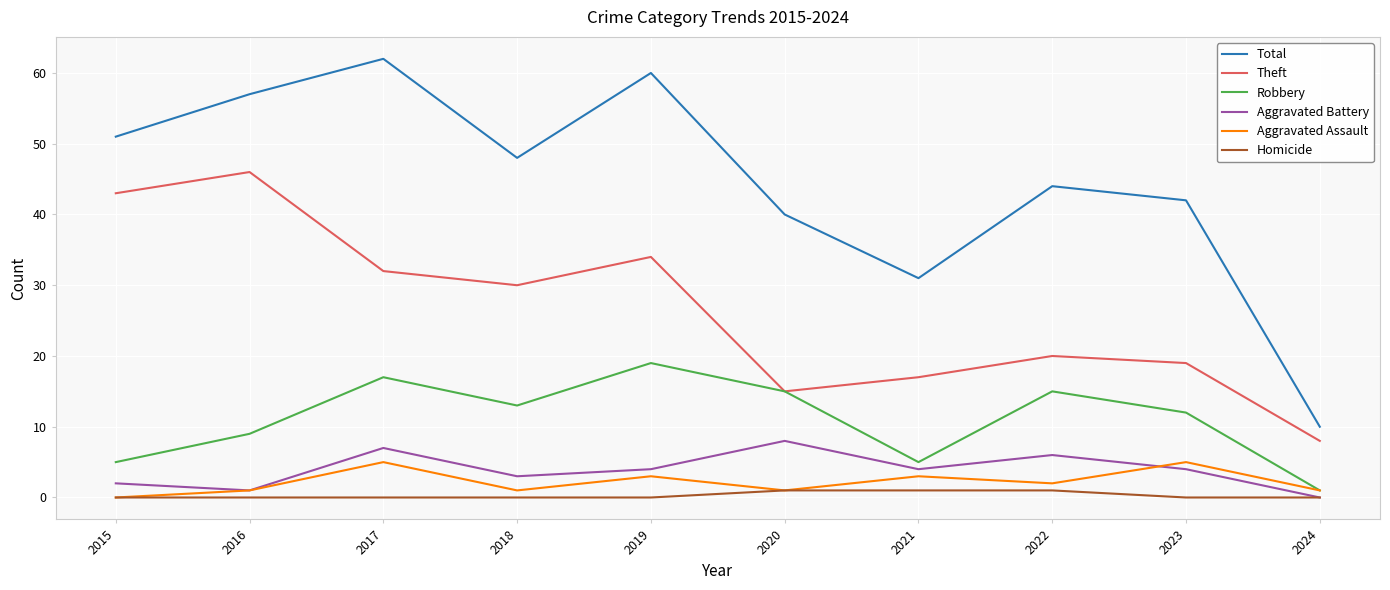

What is the spread (max minus min) of values at 2021?

30